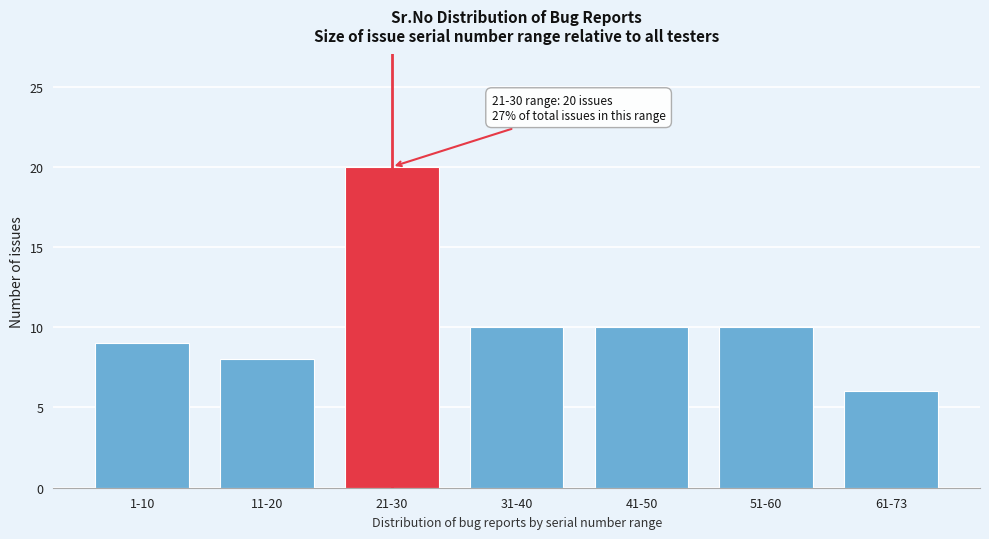

Reading left to right, transcribe all the data shown in this chart.

1-10=9	11-20=8	21-30=20	31-40=10	41-50=10	51-60=10	61-73=6